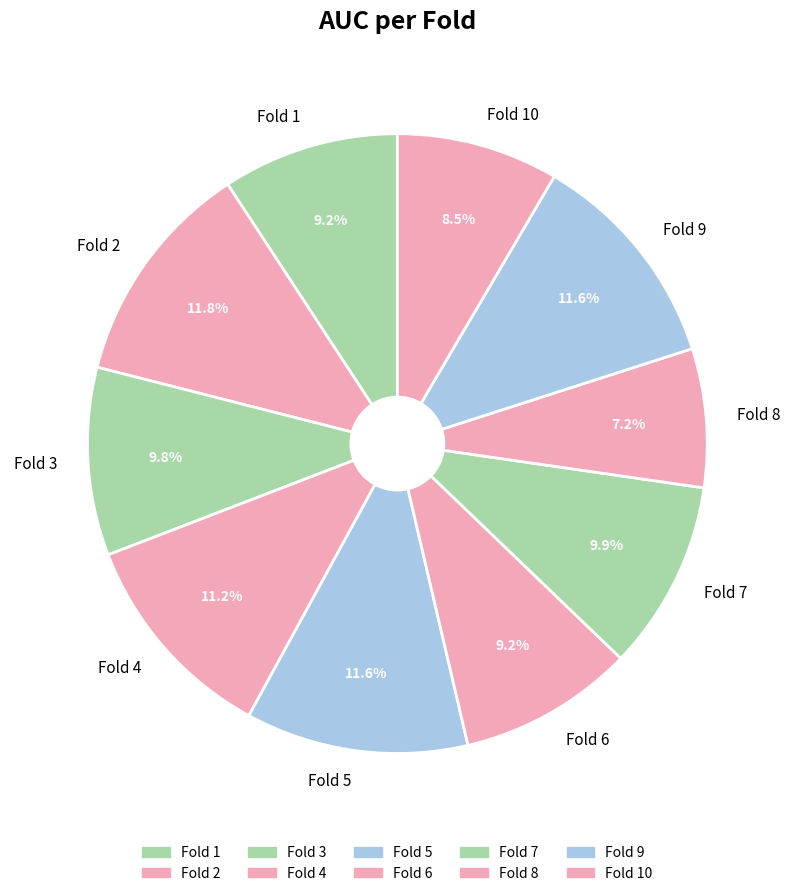

Which category has the smallest portion of the pie?

Fold 8